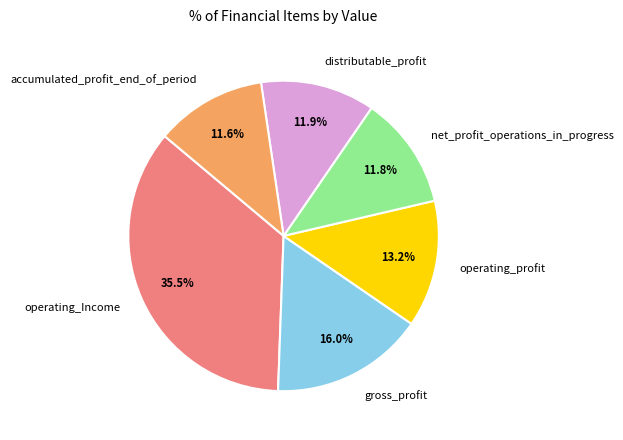

To the nearest percent, what is the combined percentage of net_profit_operations_in_progress and operating_Income?

47%